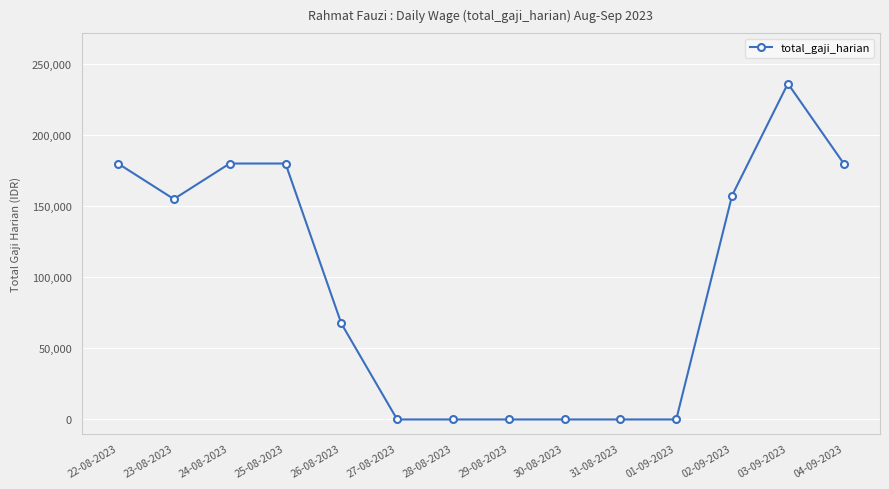

What is the greatest value displayed?

236250